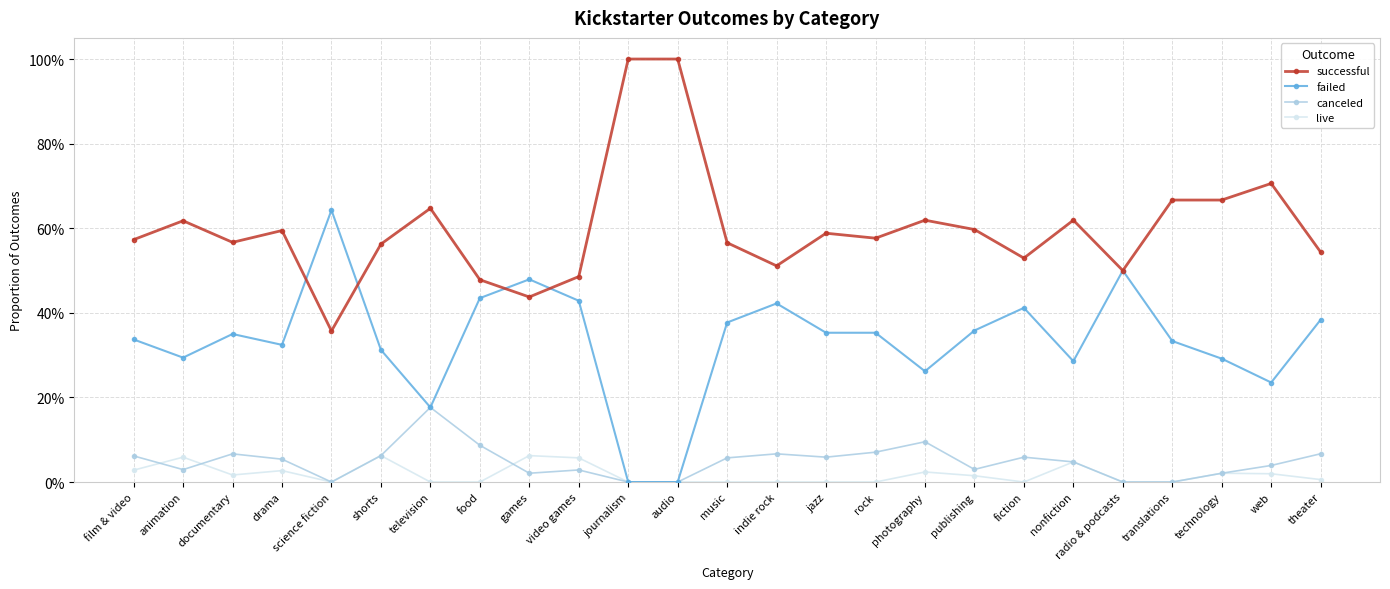

In successful, how many points are higher than both neighbors (excluding endpoints)?

7